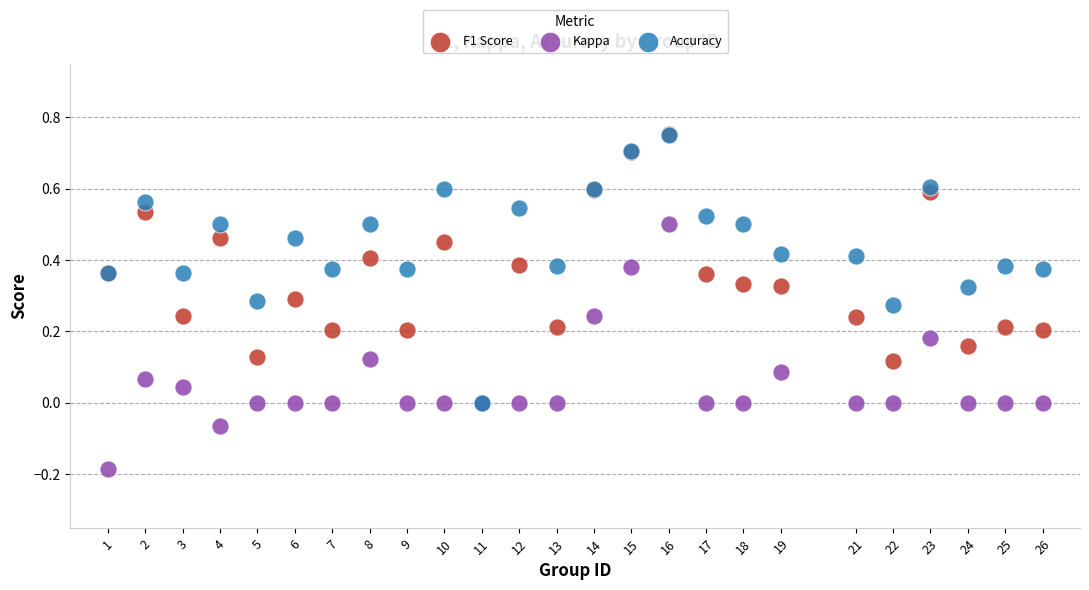

Which series reaches the minimum Y coordinate?

Kappa